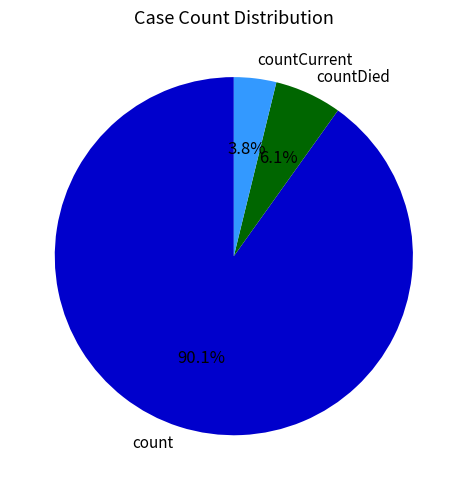

To the nearest percent, what is the difference between the countDied and count slice percentages?

84%